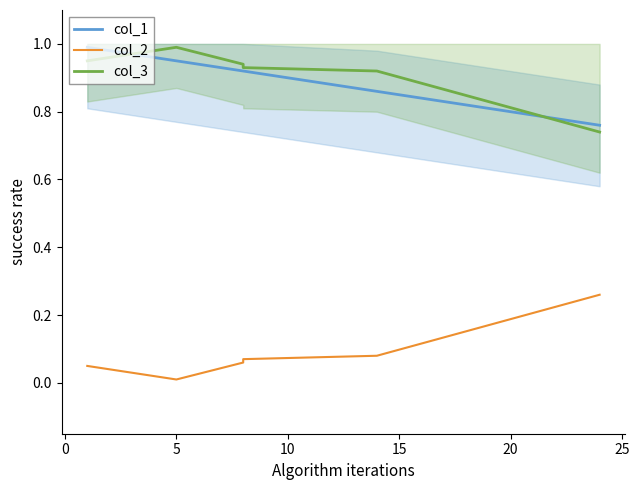

True or false: col_3 and col_2 intersect in this chart.

False